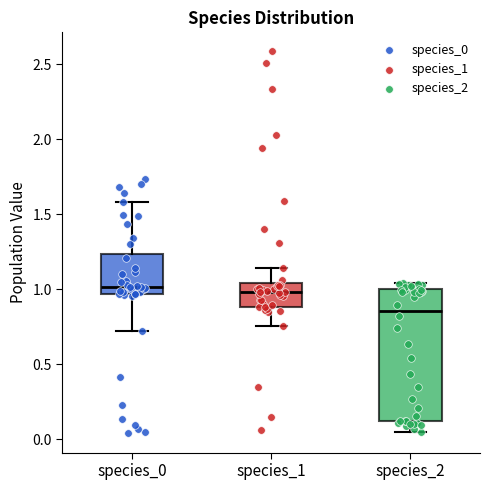

Reading left to right, transcribe this box plot: for each box, give where its median line is, the range the box spans, and where its two whiskers end, as read against the y-axis. The values are not printed on the chart, so give them approximately, as read against the axis.

species_0: median 1.00, box 0.95 to 1.25, whiskers 0.70 to 1.60
species_1: median 1.00, box 0.90 to 1.05, whiskers 0.75 to 1.15
species_2: median 0.85, box 0.15 to 1.00, whiskers 0.05 to 1.05